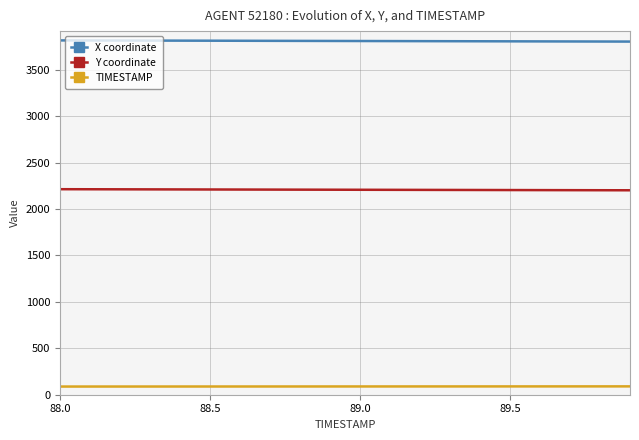

True or false: TIMESTAMP and X coordinate intersect in this chart.

False